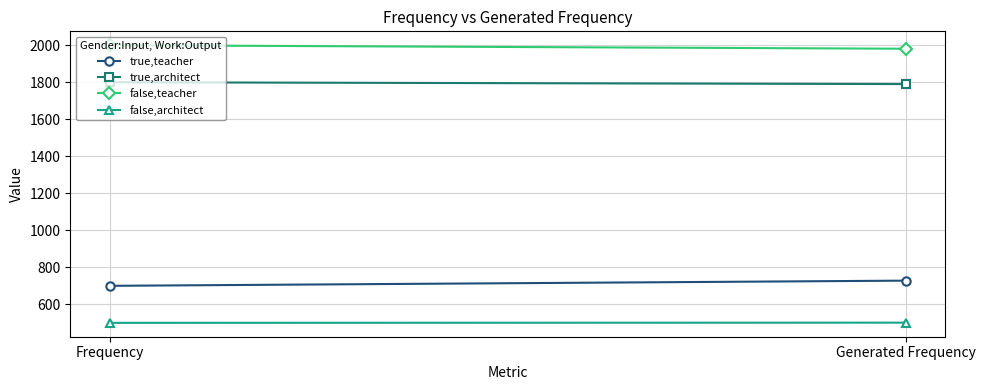

What is the label of the 2nd point from the right?

Frequency